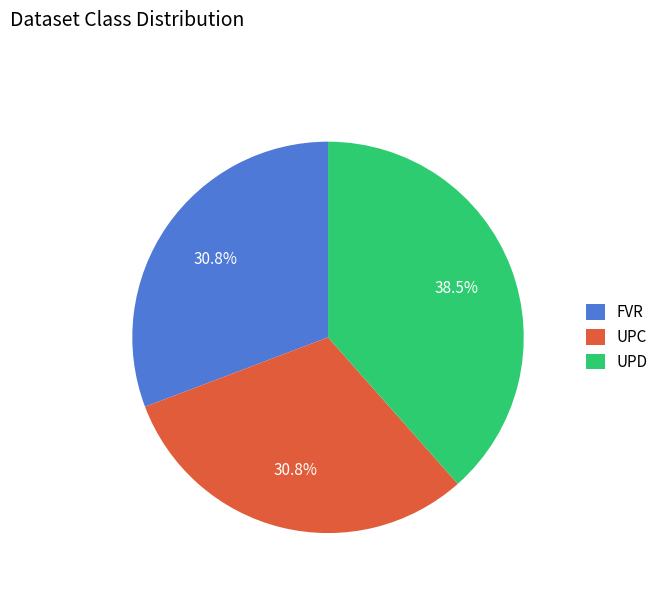

Between UPD and FVR, which is larger?

UPD